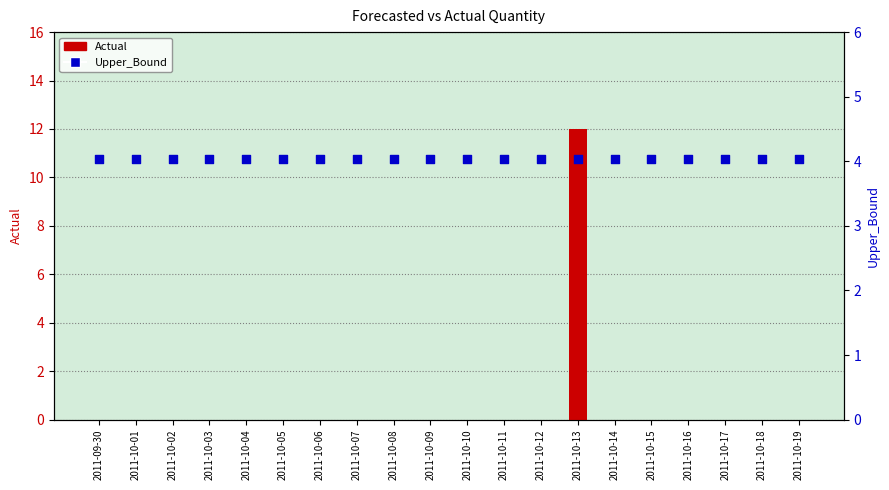

At how many categories does at least one series exceed 3?

20